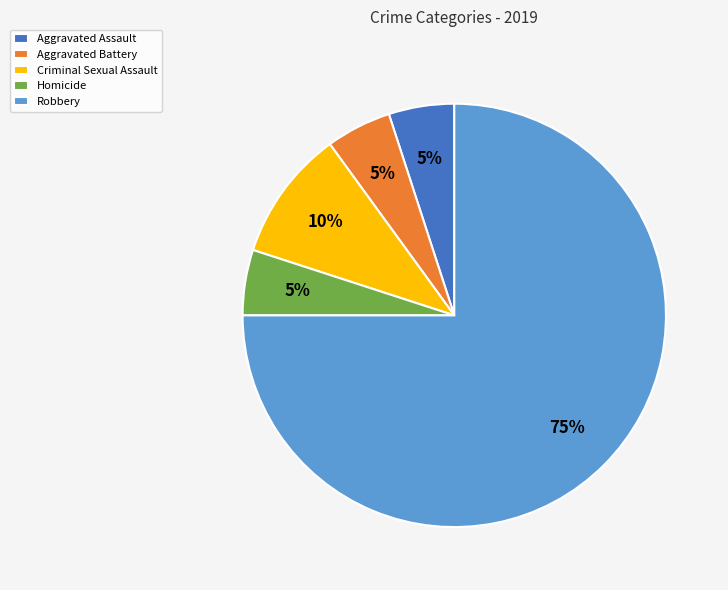

Is it true that Robbery is 84% of the pie?

False